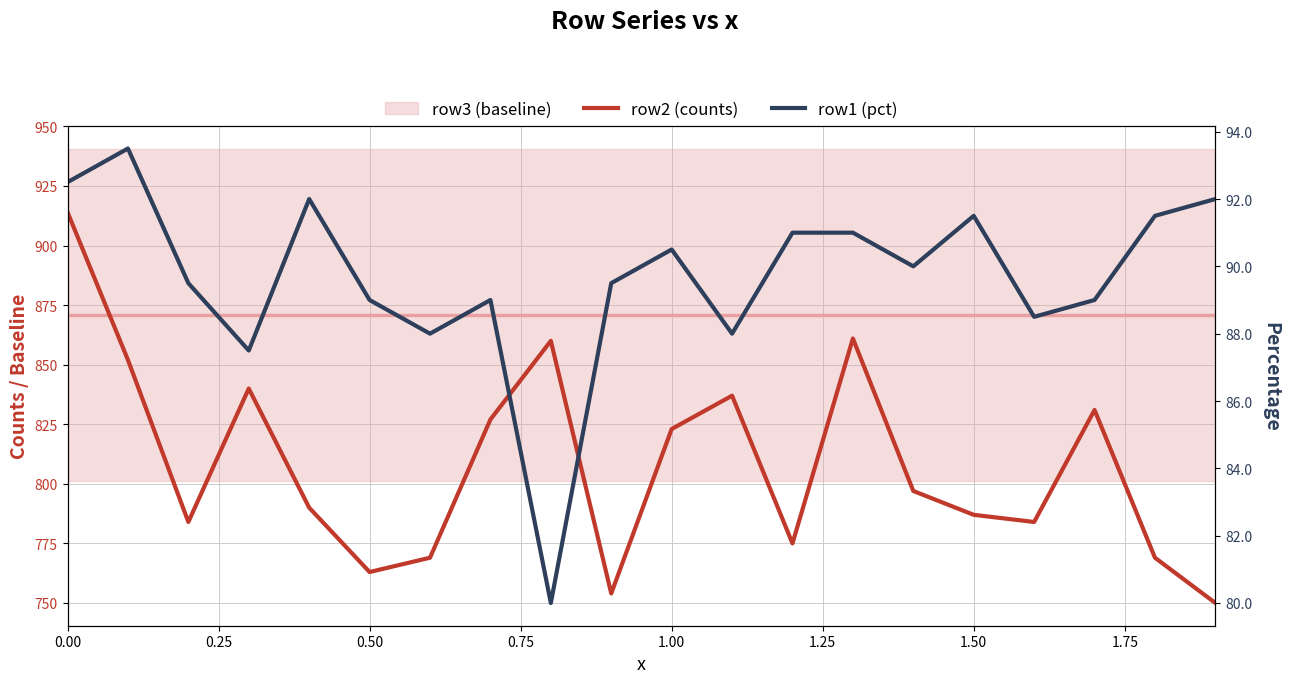

What is the spread (max minus min) of values at 0.50?

674.0